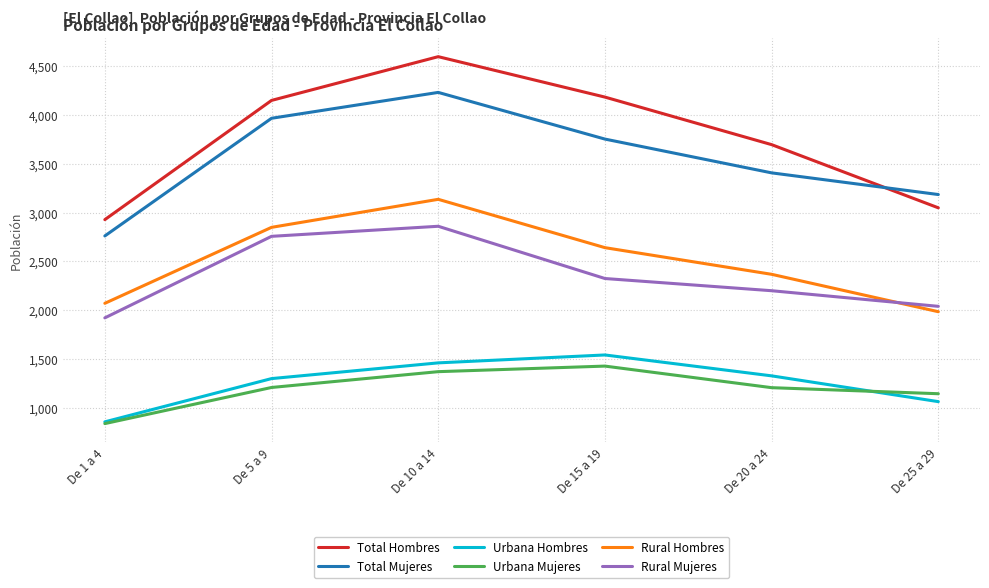

Which series has the largest range (max minus min)?

Total Hombres